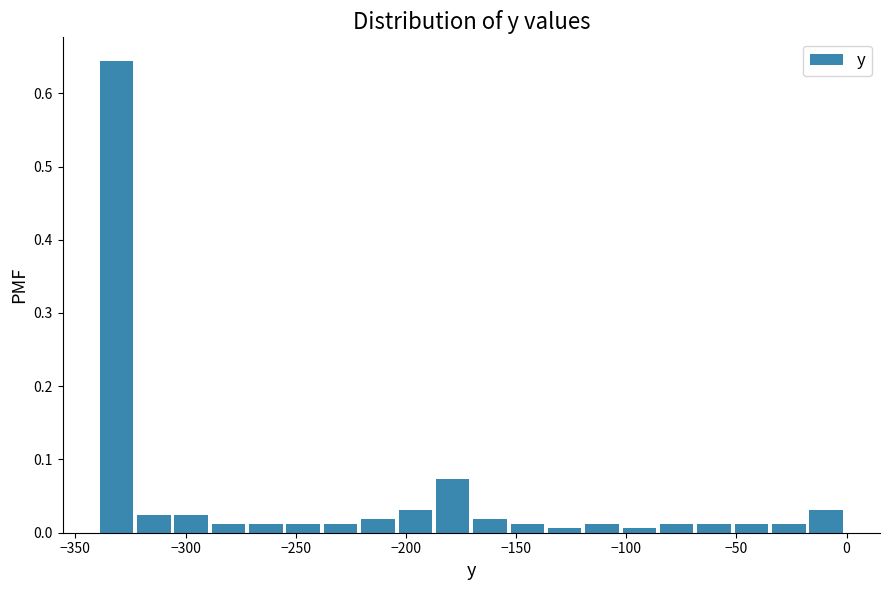

Read against the x-axis, roughly where is the centre of the tallest bar?

-330